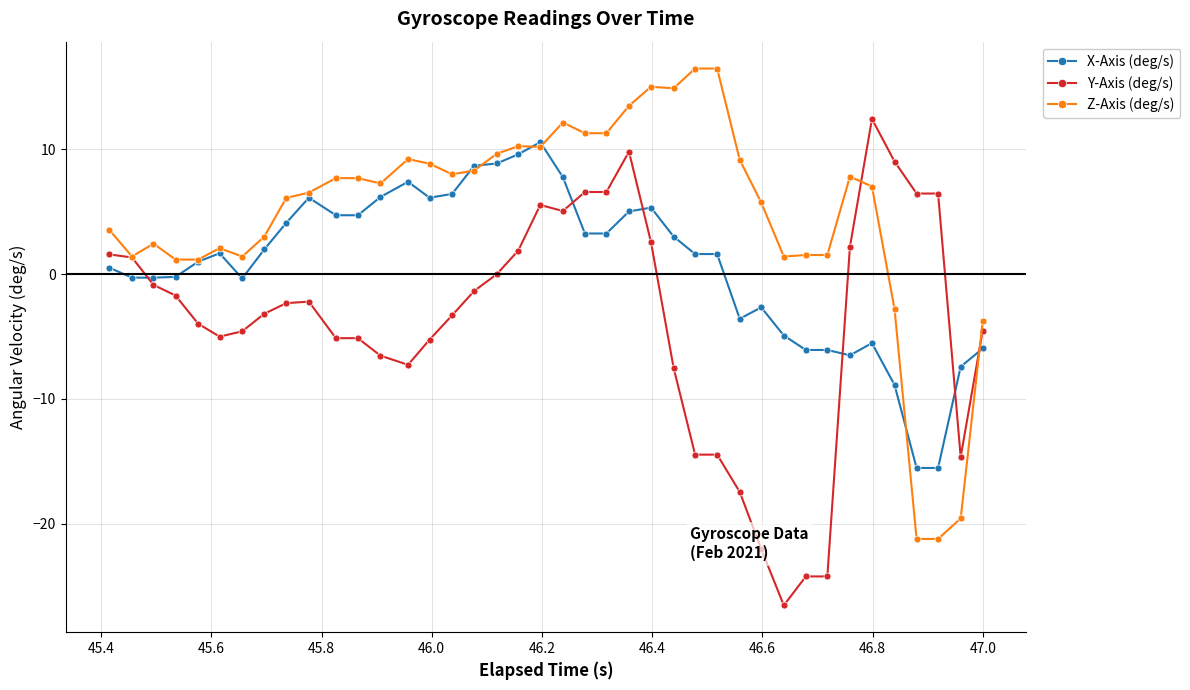

Which series has the largest total across all categories?

Z-Axis (deg/s)